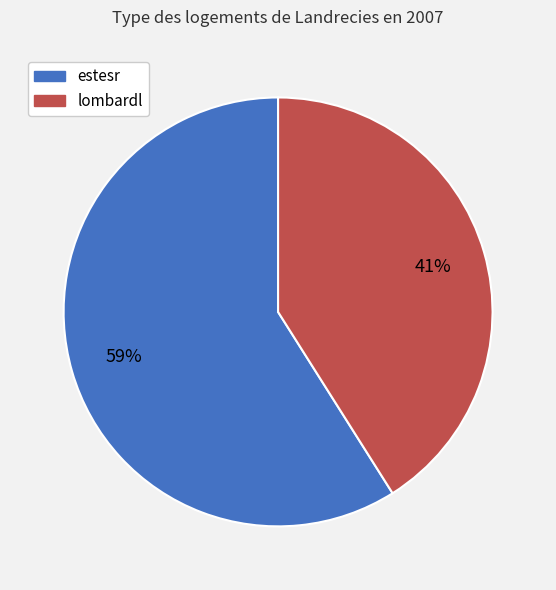

What is the smallest slice in the pie chart?

lombardl